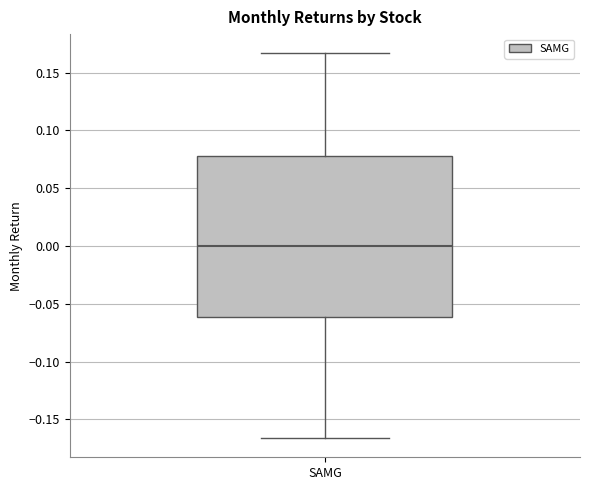

Read this box plot against the y-axis: the position of the median line, the range covered by the box, and the ends of both whiskers. The values are not printed on the chart, so give them approximately, as read against the axis.

median 0.000, box -0.060 to 0.080, whiskers -0.165 to 0.165